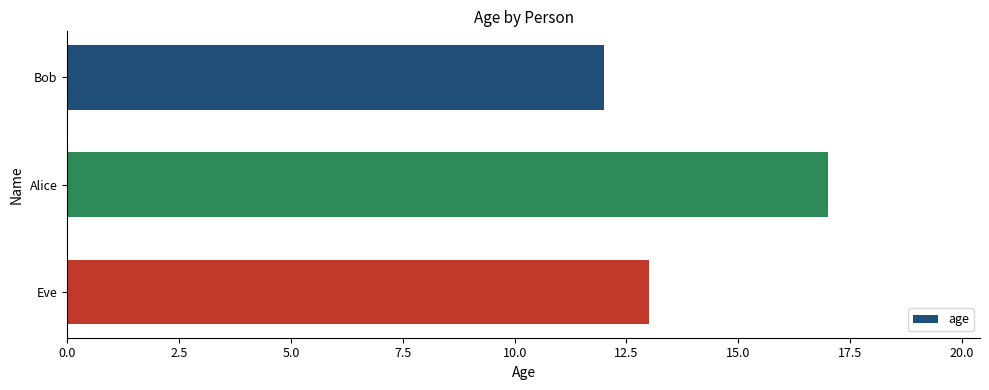

Is it true that the value at Eve is 13?

True